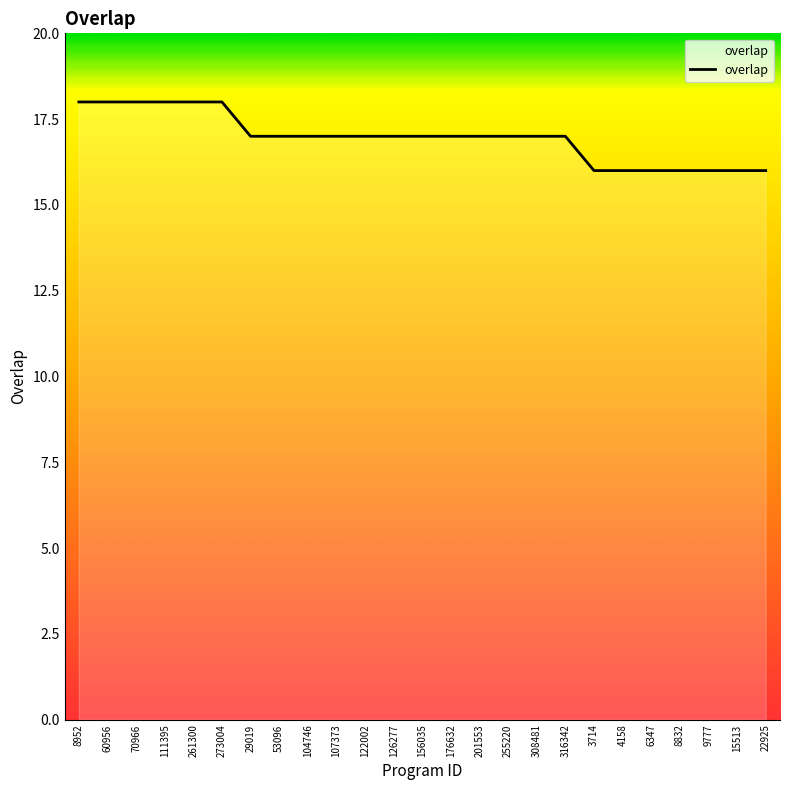

What position from the left is 70966?

3